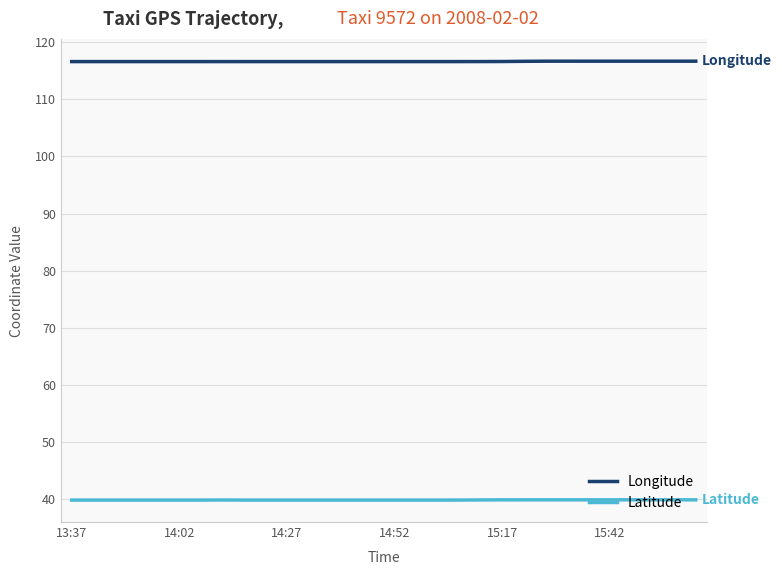

True or false: Longitude and Latitude intersect in this chart.

False